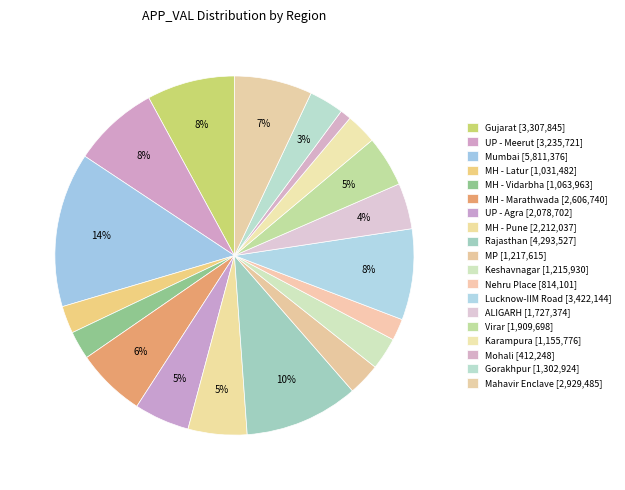

How many segments does this pie chart have?

19